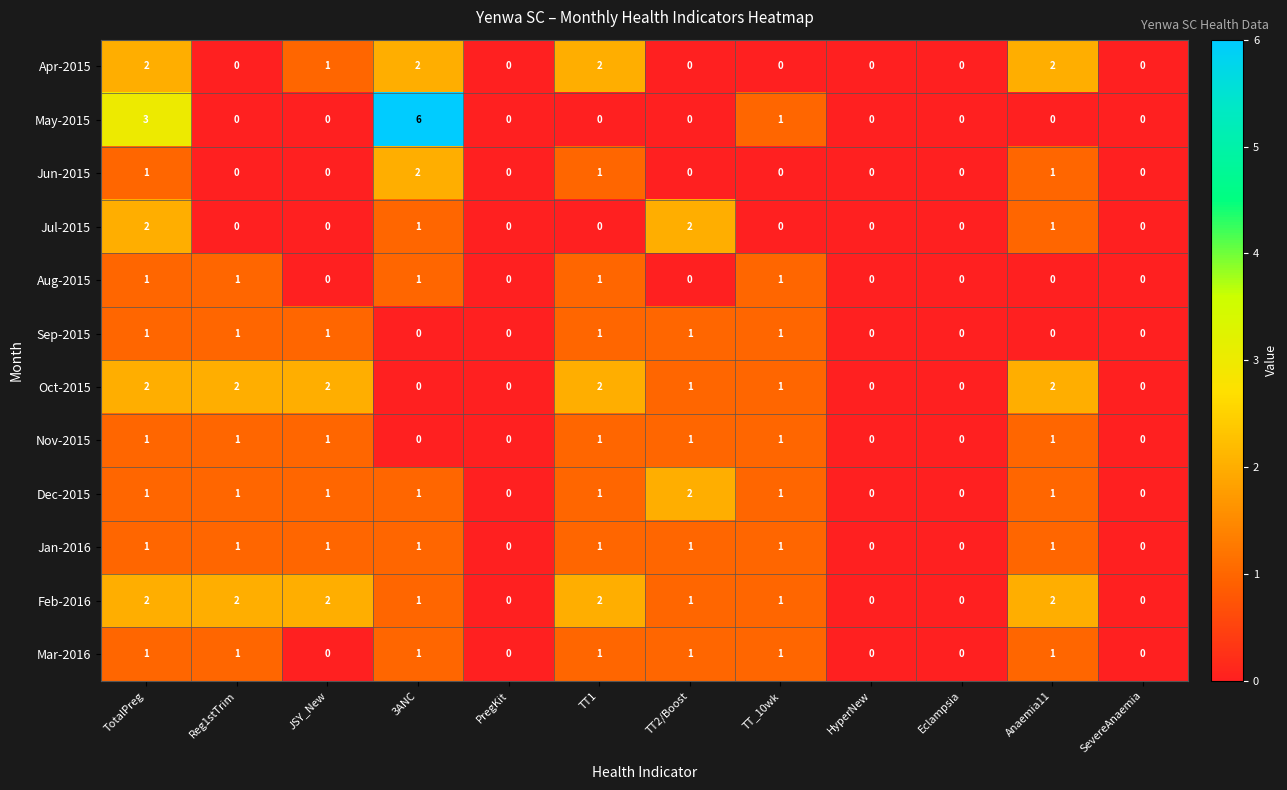

At which category is the sum across all series the highest?

TotalPreg